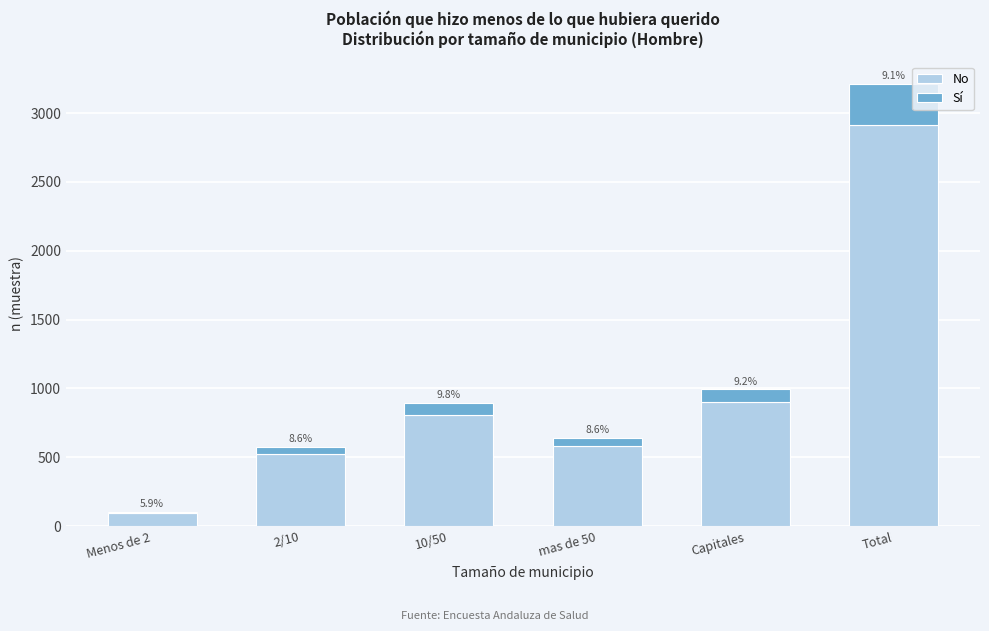

Are the bars grouped side by side (vs. stacked)?

No